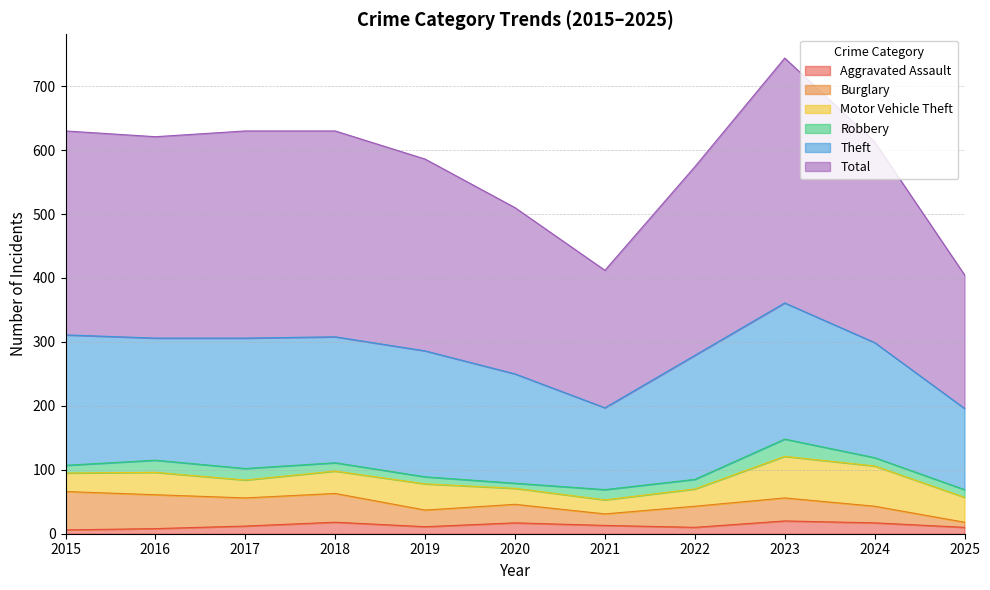

Is the value of Aggravated Assault at 2023 greater than the value of Robbery at 2021?

Yes